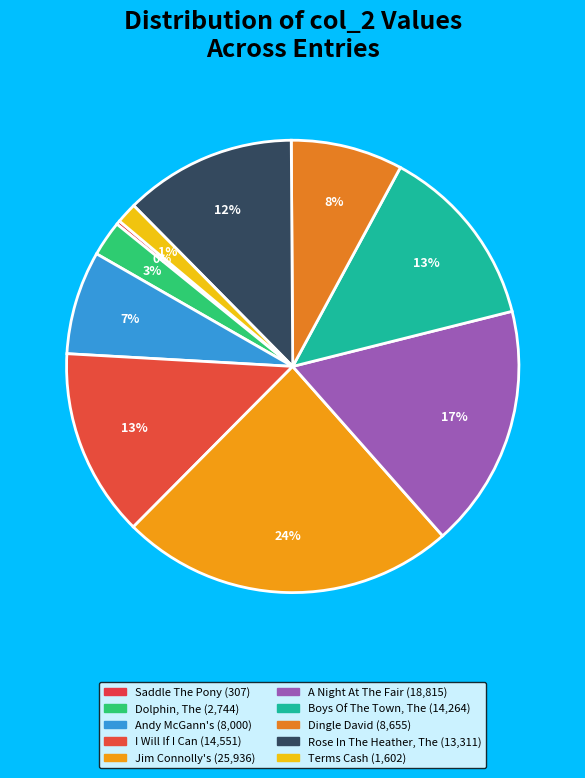

How many slices are in this pie chart?

10